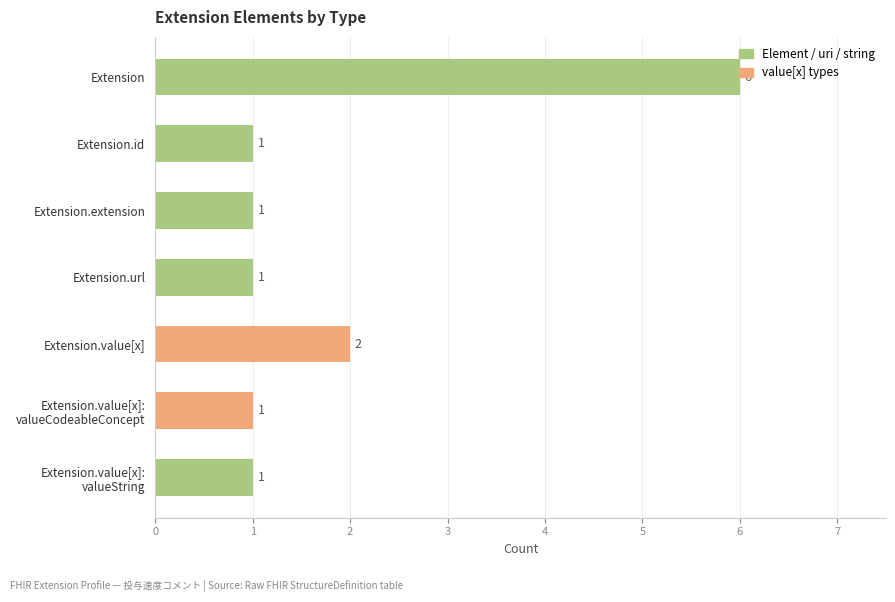

What is the sum of all values?

13